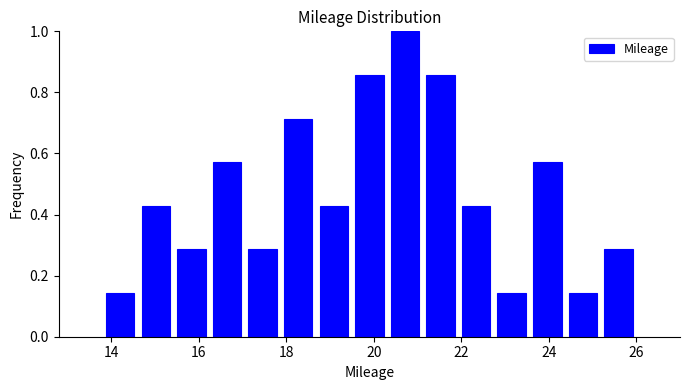

What is the height of the bar covering 18.6 to 19.4 on the x-axis? Neither the bar edges nor the heights are printed on the chart, so give them approximately, as read against the axes.

0.42